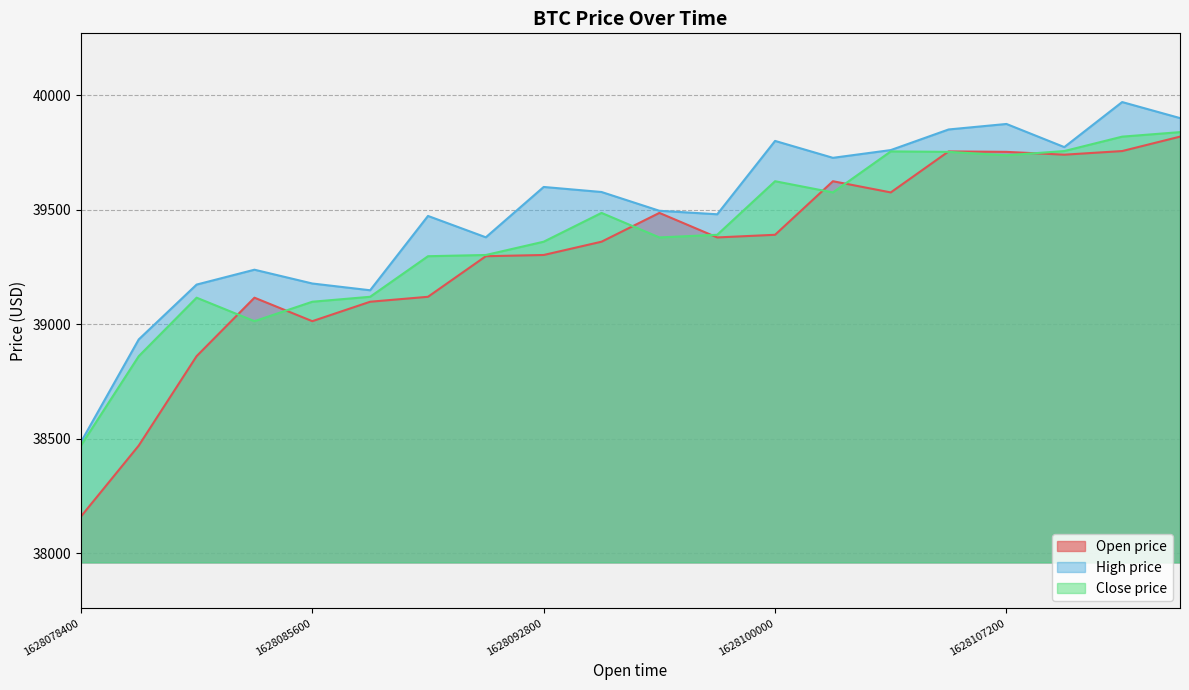

Rank the series by their average value, from lowest to highest.

Open price, Close price, High price